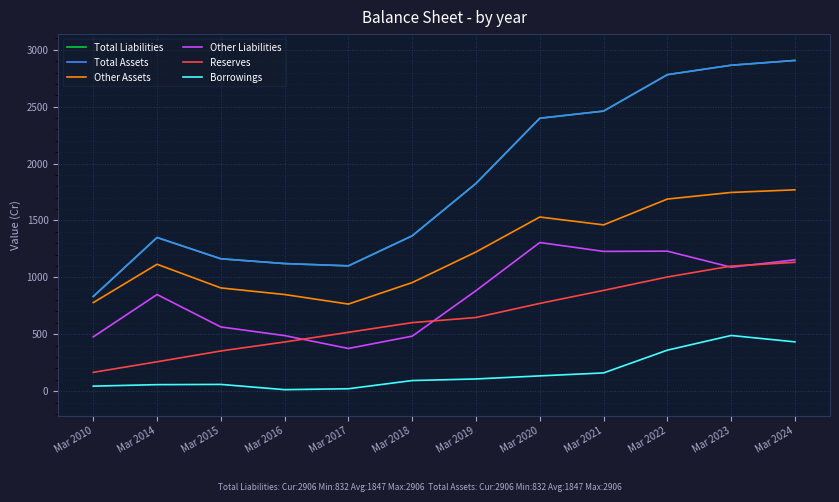

What is the average value of the Other Assets series?

1232